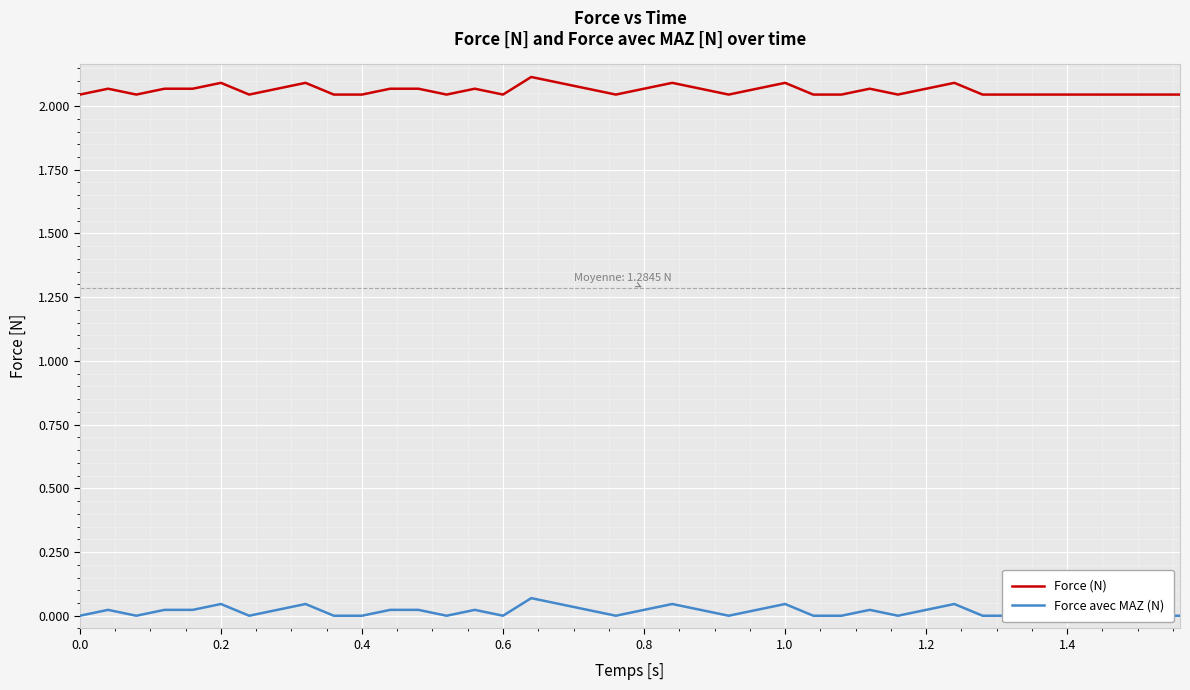

True or false: Force avec MAZ (N) and Force (N) cross at least once.

False